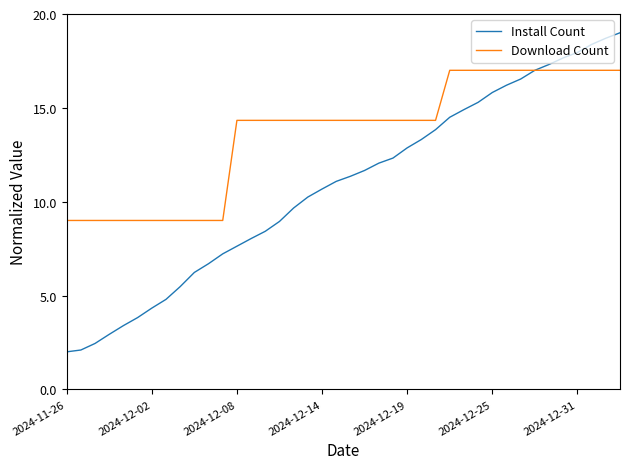

At how many categories does at least one series exceed 6?

40